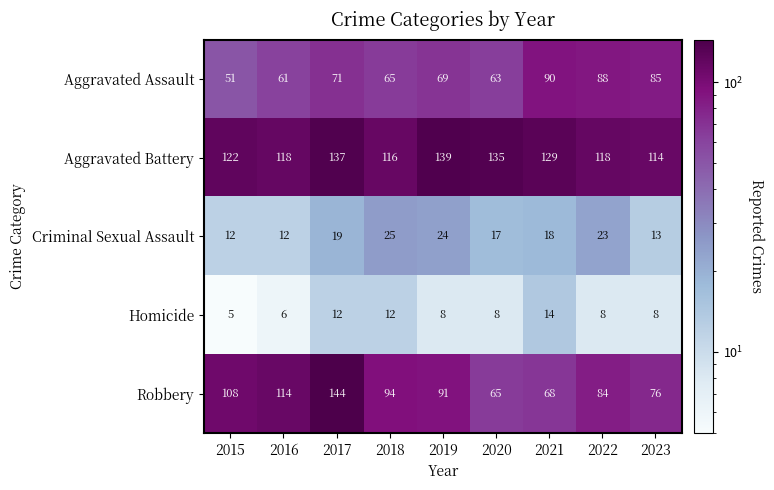

At which label does Robbery first exceed 91?

2015